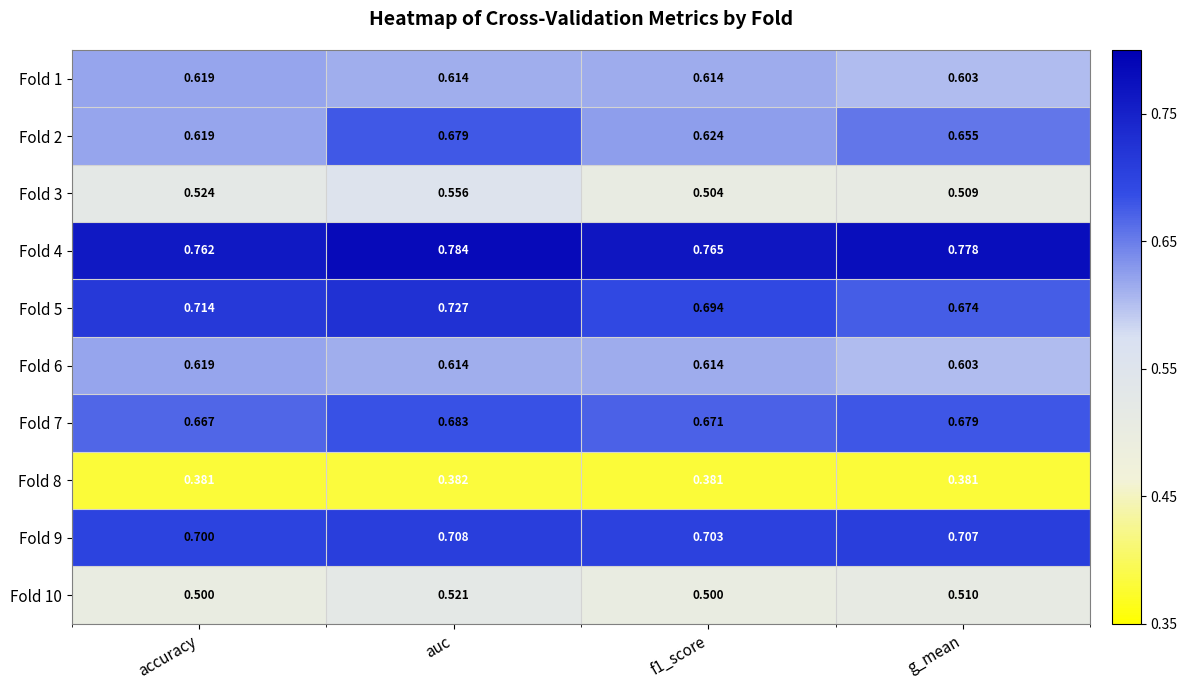

At how many categories does at least one series exceed 0?

4